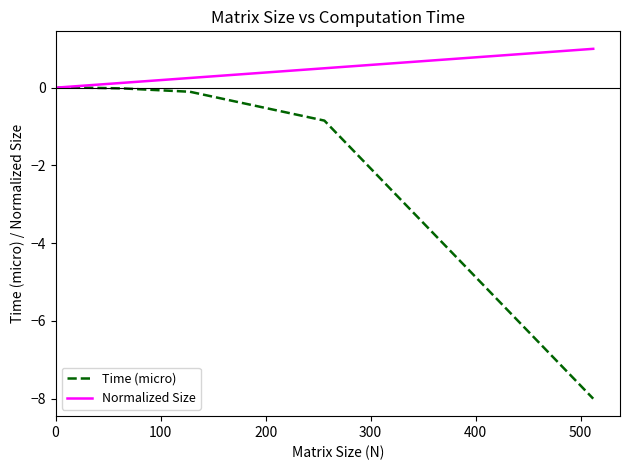

Rank the series by their average value, from highest to lowest.

Normalized Size, Time (micro)